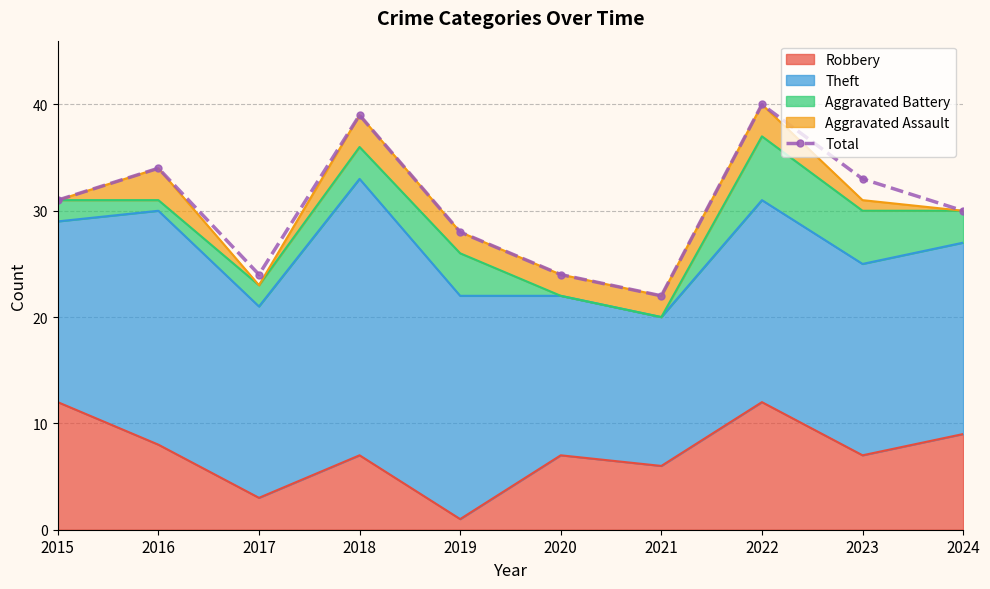

True or false: the data shows 30 at 2024.

True